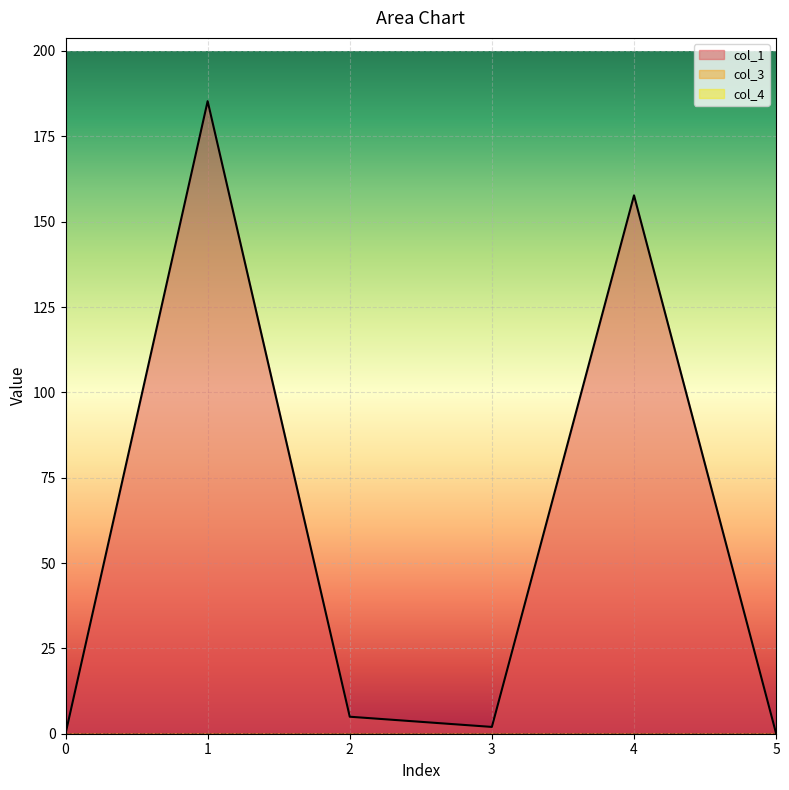

True or false: col_4 has more than 1 interior local peaks.

False